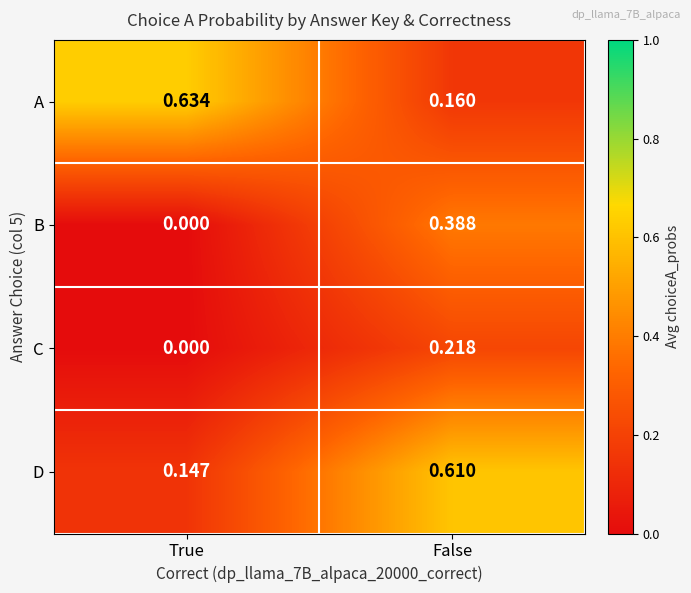

At which category is the sum across all series the highest?

False